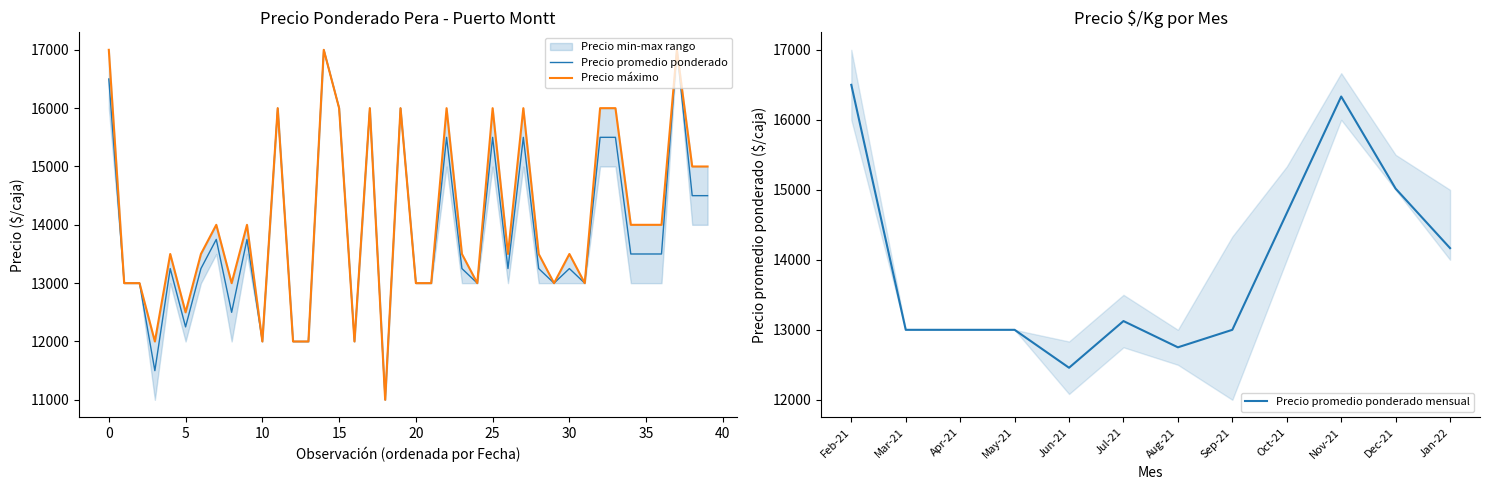

True or false: Precio maximo and Precio promedio ponderado intersect in this chart.

False